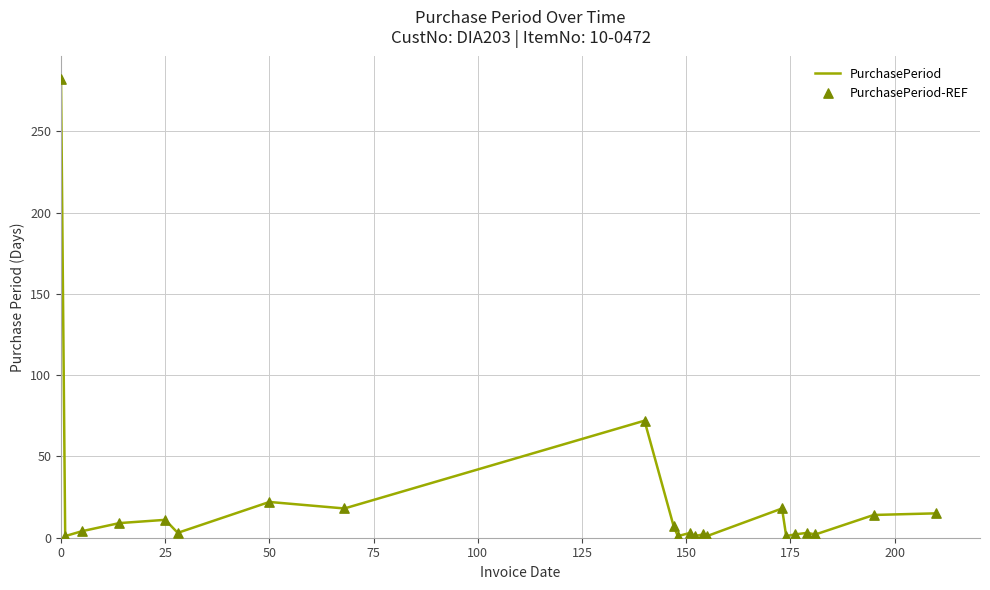

What is the greatest value displayed?

282